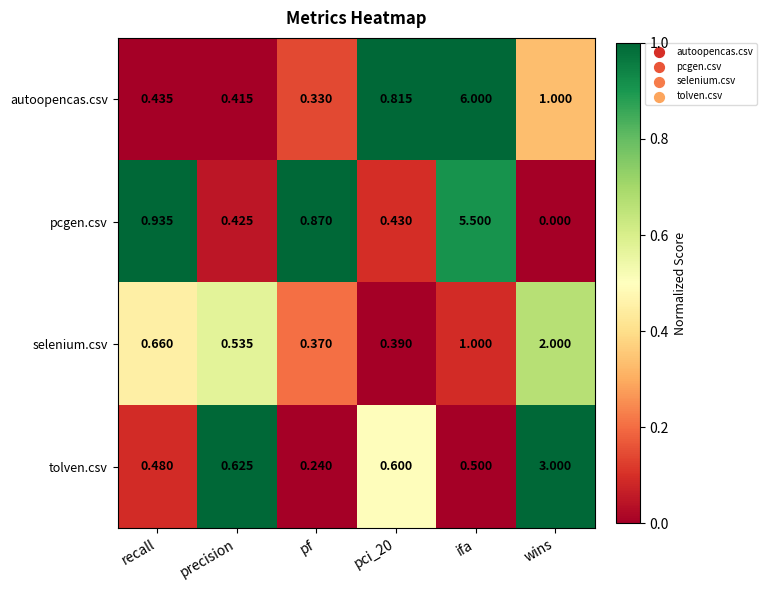

Is the value of selenium.csv at pci_20 greater than the value of tolven.csv at precision?

No